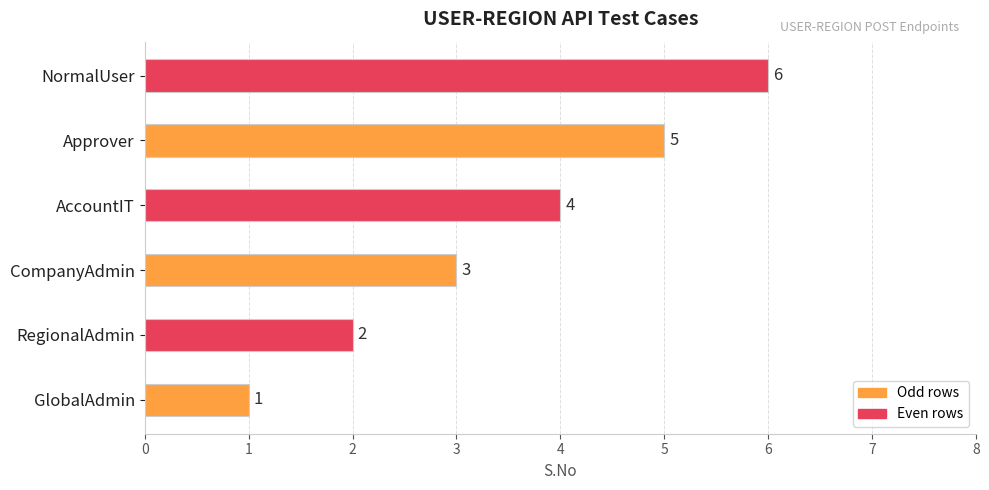

How many data points are less than 4?

3